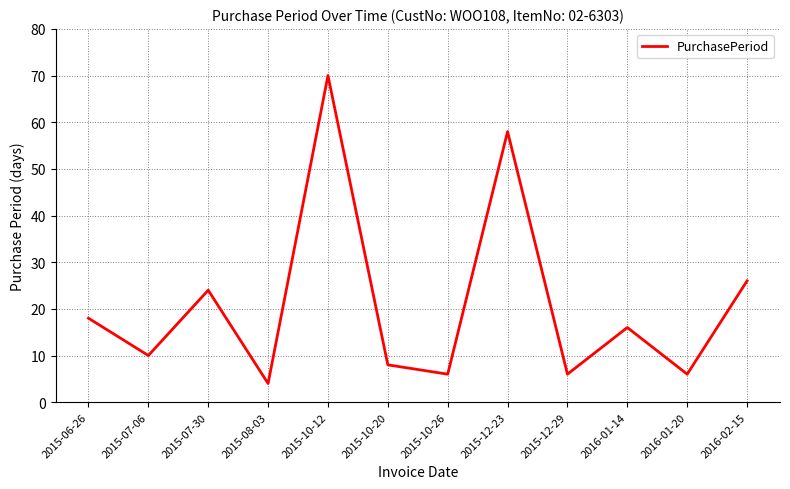

Between 2015-07-06 and 2015-10-12, which is larger?

2015-10-12